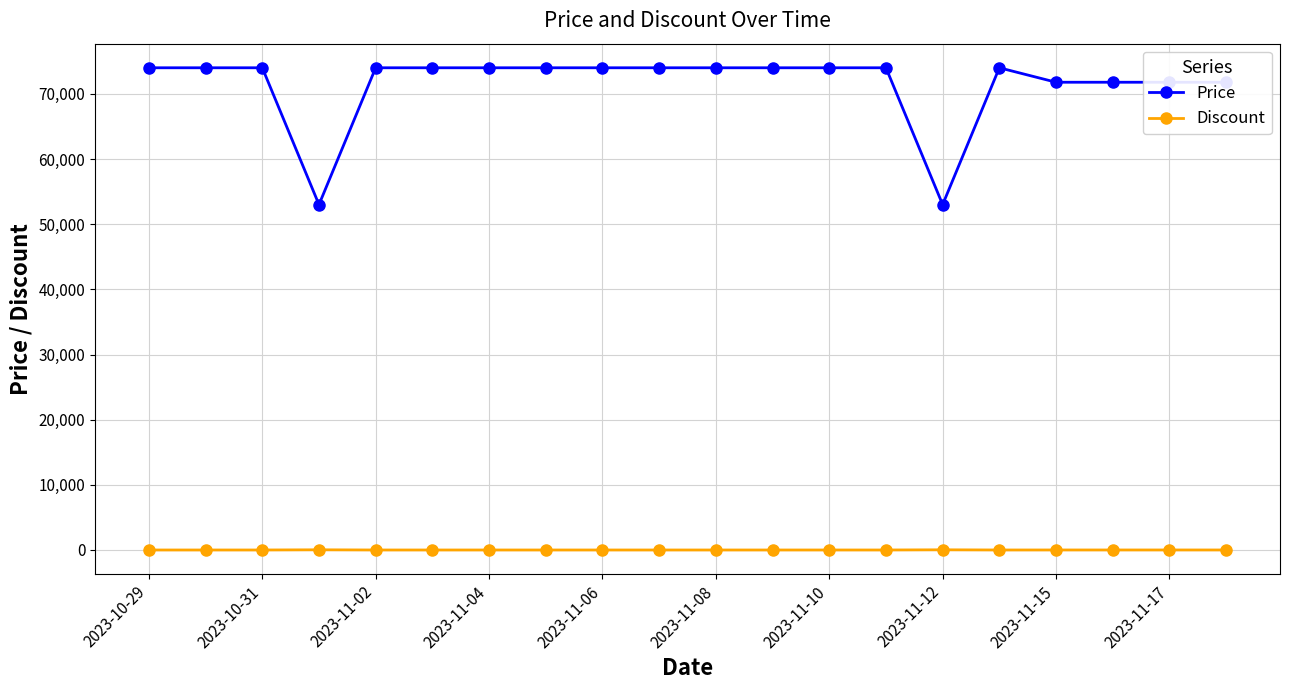

What is the lowest value of the Price series?

53000